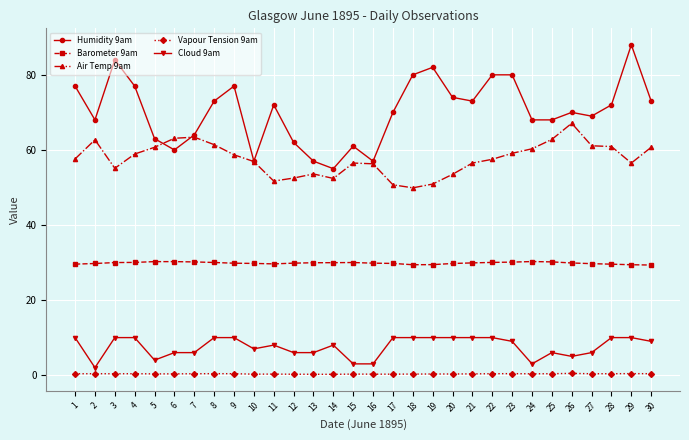

Which series has the widest spread of values?

Humidity 9am